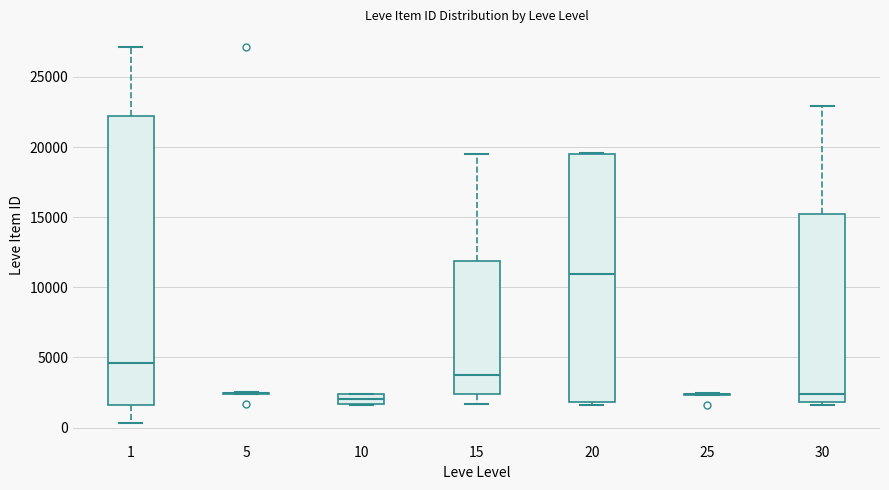

Where does the lower whisker of the box at x = 1 end on the y-axis? The values are not printed on the chart, so give them approximately, as read against the axis.

500